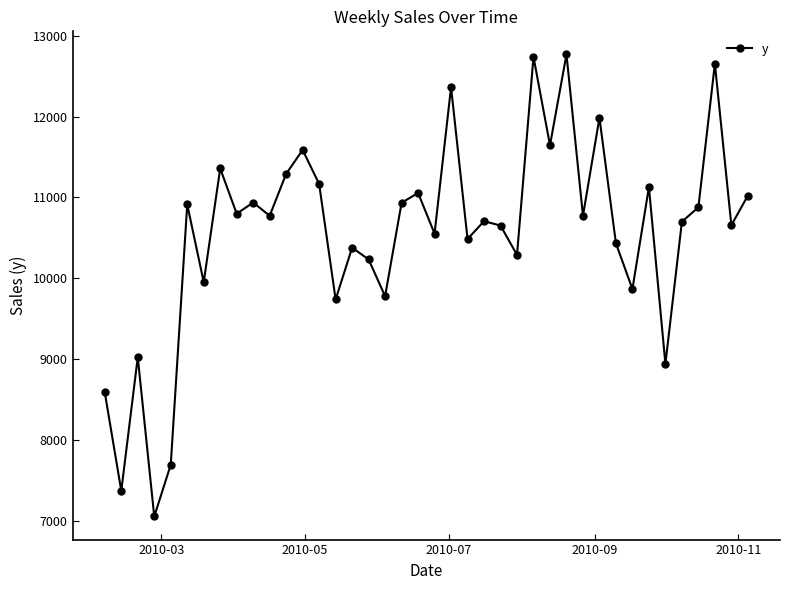

True or false: the data has more than 2 interior local peaks.

True